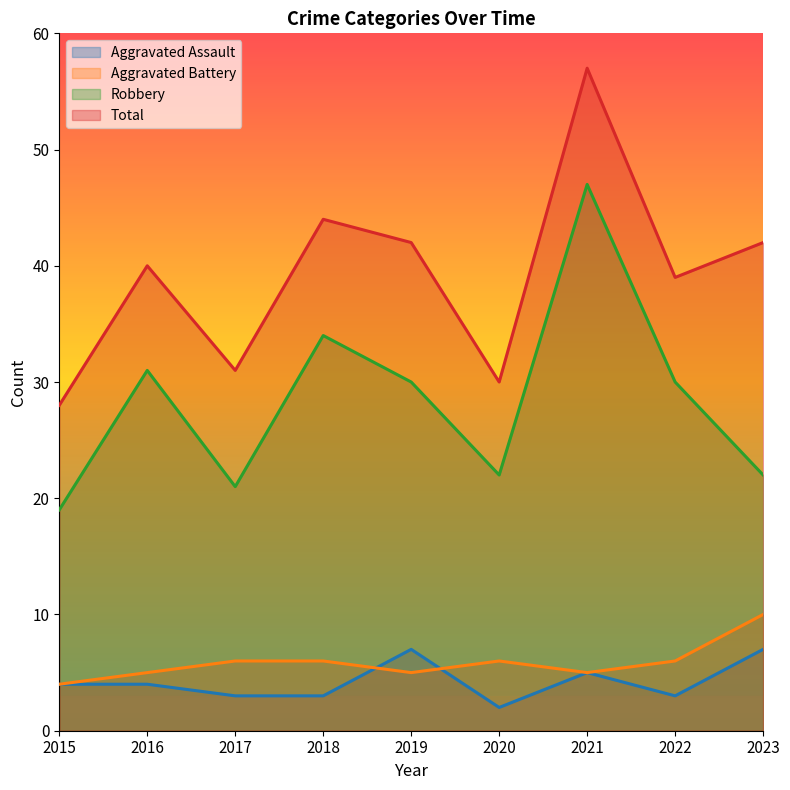

Count the number of data series in this chart.

4